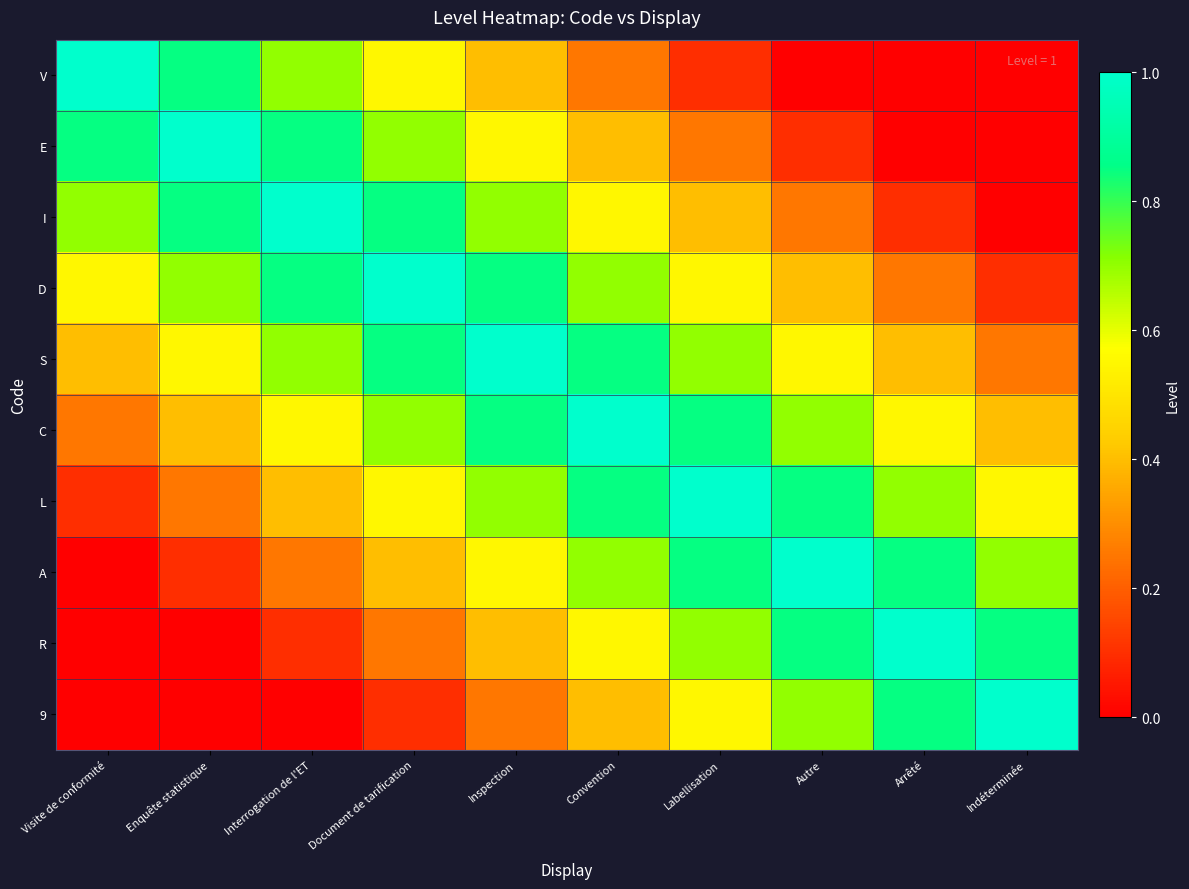

Reading left to right, what are all the values shown in this chart?

V: Visite de conformité=1.0	Enquête statistique=0.8	Interrogation de l'ET=0.7	Document de tarification=0.6	Inspection=0.4	Convention=0.2	Labellisation=0.1	Autre=0.0	Arrêté=0.0	Indéterminée=0.0
E: Visite de conformité=0.8	Enquête statistique=1.0	Interrogation de l'ET=0.8	Document de tarification=0.7	Inspection=0.6	Convention=0.4	Labellisation=0.2	Autre=0.1	Arrêté=0.0	Indéterminée=0.0
I: Visite de conformité=0.7	Enquête statistique=0.8	Interrogation de l'ET=1.0	Document de tarification=0.8	Inspection=0.7	Convention=0.6	Labellisation=0.4	Autre=0.2	Arrêté=0.1	Indéterminée=0.0
D: Visite de conformité=0.6	Enquête statistique=0.7	Interrogation de l'ET=0.8	Document de tarification=1.0	Inspection=0.8	Convention=0.7	Labellisation=0.6	Autre=0.4	Arrêté=0.2	Indéterminée=0.1
S: Visite de conformité=0.4	Enquête statistique=0.6	Interrogation de l'ET=0.7	Document de tarification=0.8	Inspection=1.0	Convention=0.8	Labellisation=0.7	Autre=0.6	Arrêté=0.4	Indéterminée=0.2
C: Visite de conformité=0.2	Enquête statistique=0.4	Interrogation de l'ET=0.6	Document de tarification=0.7	Inspection=0.8	Convention=1.0	Labellisation=0.8	Autre=0.7	Arrêté=0.6	Indéterminée=0.4
L: Visite de conformité=0.1	Enquête statistique=0.2	Interrogation de l'ET=0.4	Document de tarification=0.6	Inspection=0.7	Convention=0.8	Labellisation=1.0	Autre=0.8	Arrêté=0.7	Indéterminée=0.6
A: Visite de conformité=0.0	Enquête statistique=0.1	Interrogation de l'ET=0.2	Document de tarification=0.4	Inspection=0.6	Convention=0.7	Labellisation=0.8	Autre=1.0	Arrêté=0.8	Indéterminée=0.7
R: Visite de conformité=0.0	Enquête statistique=0.0	Interrogation de l'ET=0.1	Document de tarification=0.2	Inspection=0.4	Convention=0.6	Labellisation=0.7	Autre=0.8	Arrêté=1.0	Indéterminée=0.8
9: Visite de conformité=0.0	Enquête statistique=0.0	Interrogation de l'ET=0.0	Document de tarification=0.1	Inspection=0.2	Convention=0.4	Labellisation=0.6	Autre=0.7	Arrêté=0.8	Indéterminée=1.0